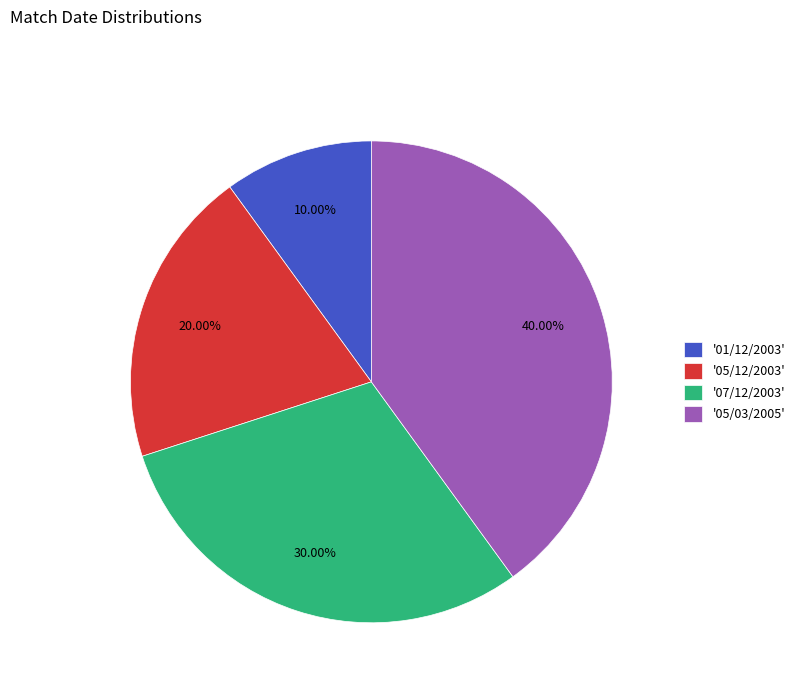

How many segments does this pie chart have?

4